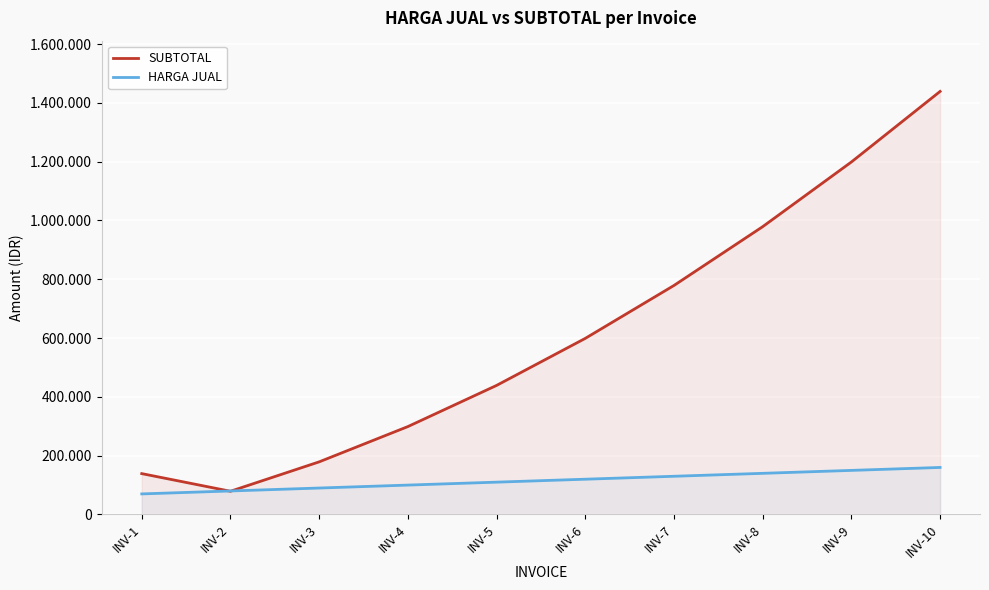

What are all the series names shown in the legend?

SUBTOTAL, HARGA JUAL